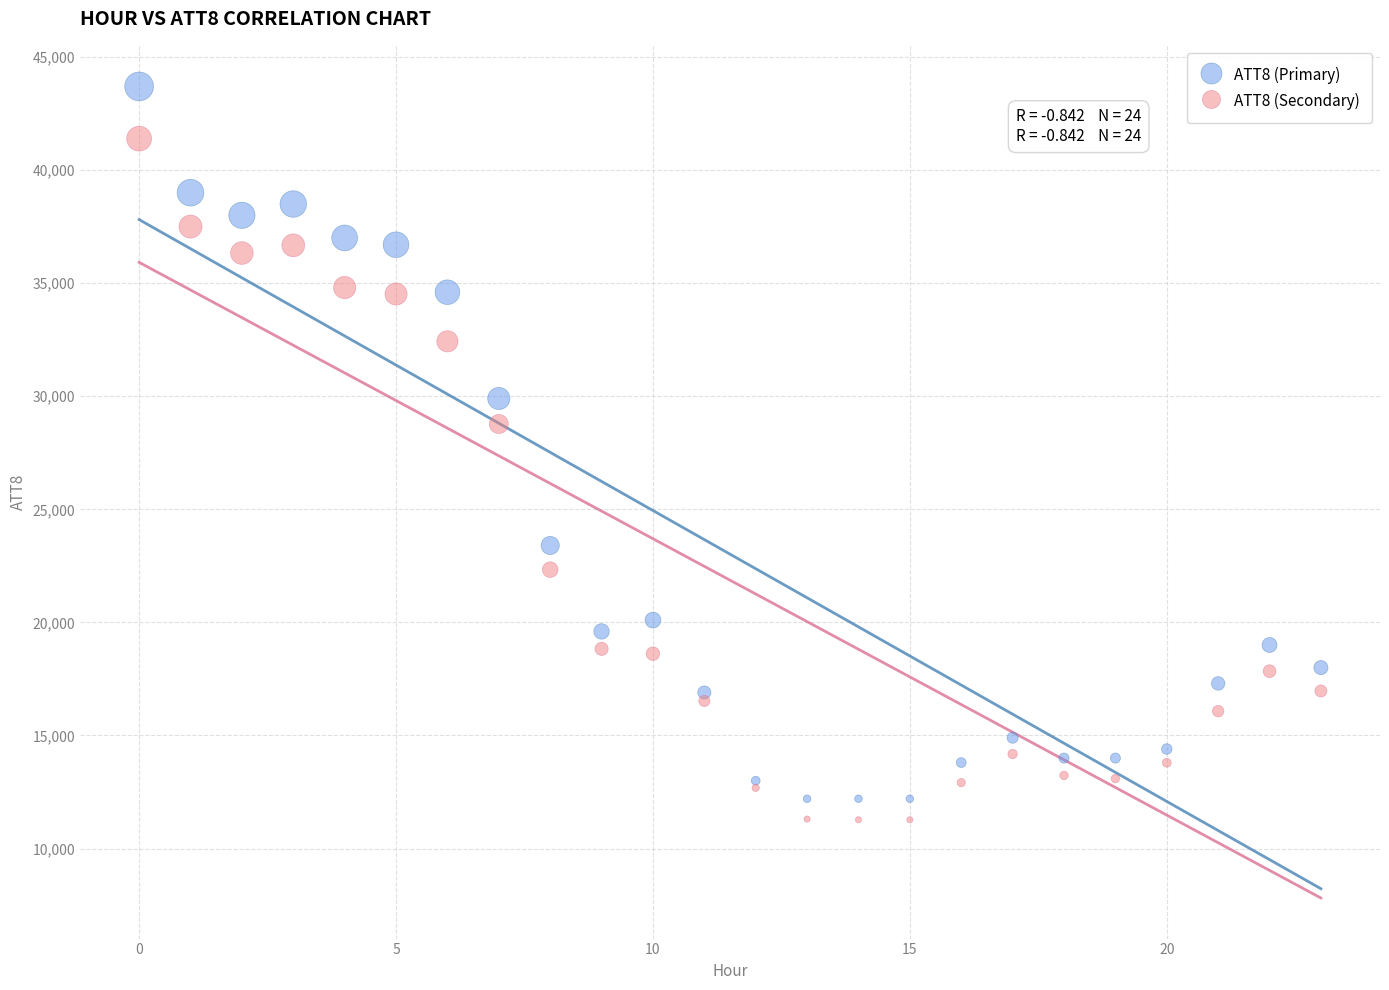

Across all series, what Y value is closest to 27485?

28771.2